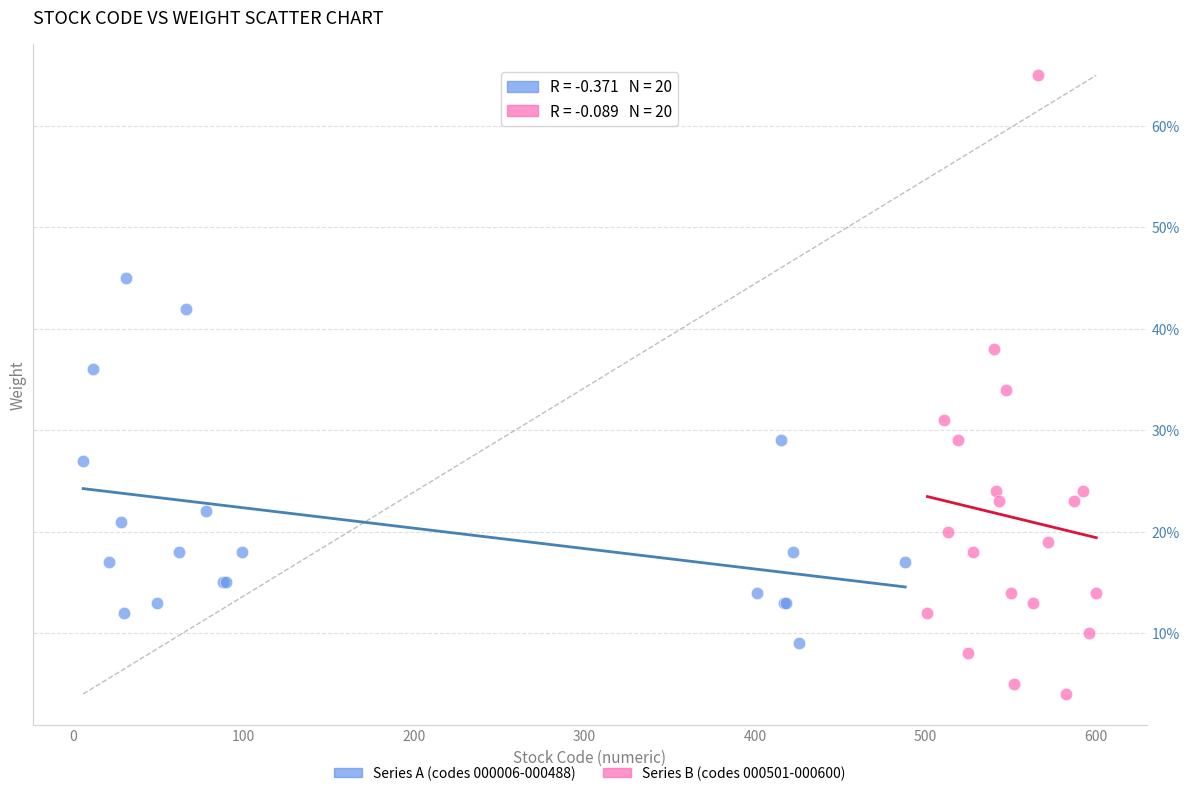

What are all the series names shown in the legend?

Series A (codes 000006-000488), Series B (codes 000501-000600)